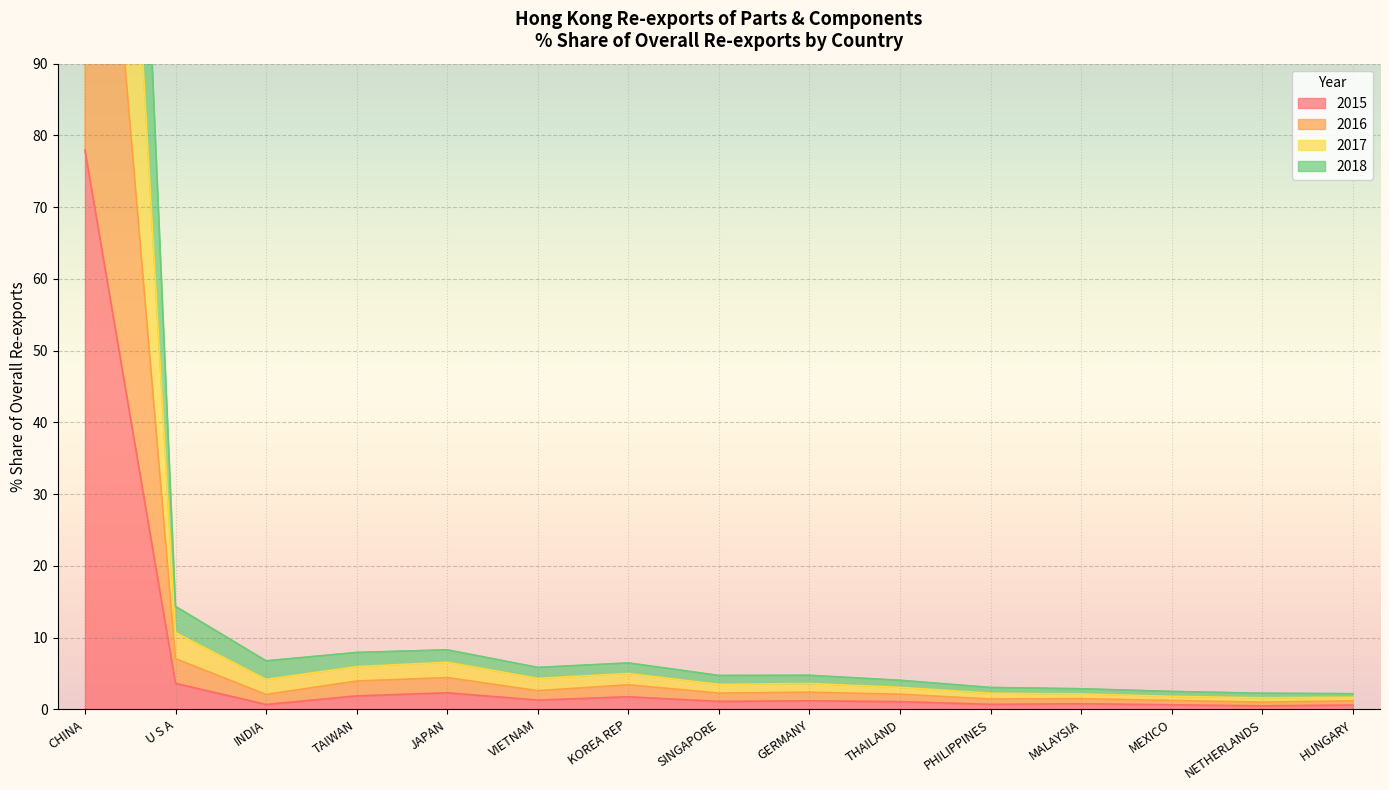

What position from the left is SINGAPORE?

8